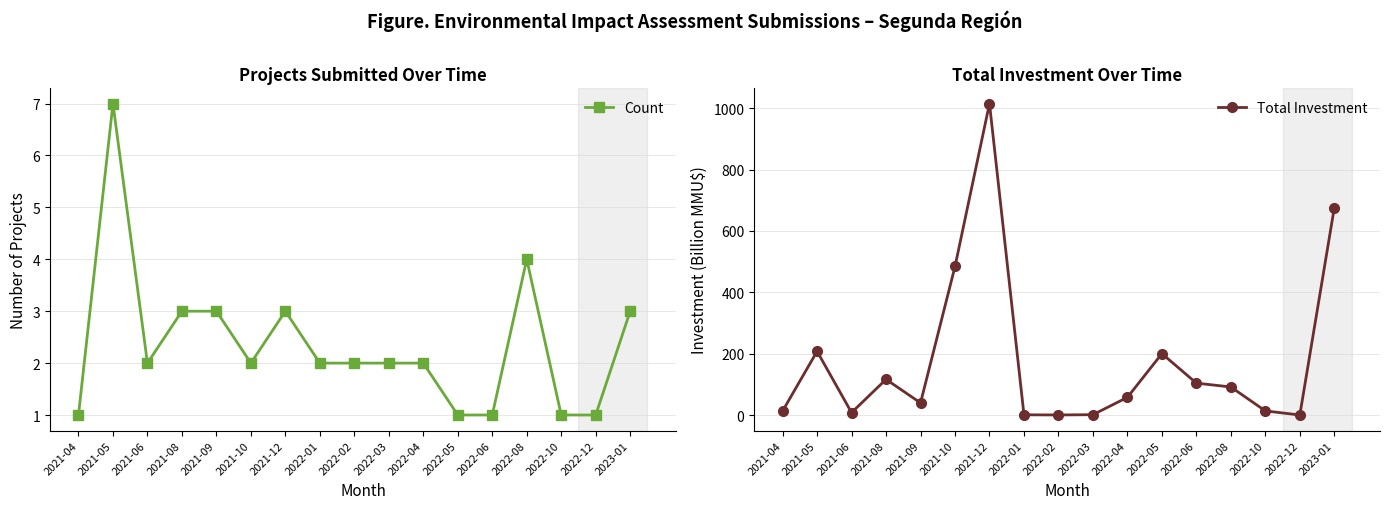

How many data points in Count are above 2?

6